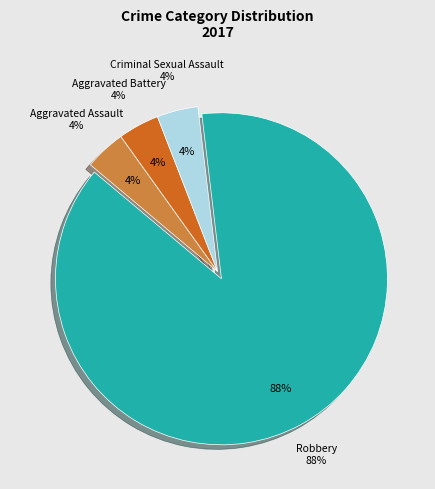

How much of the chart is everything except Aggravated Battery?

96.0%